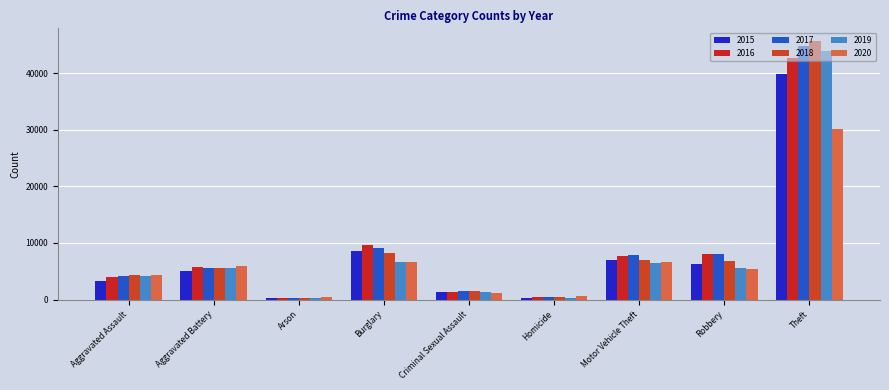

Which series has the widest spread of values?

2018